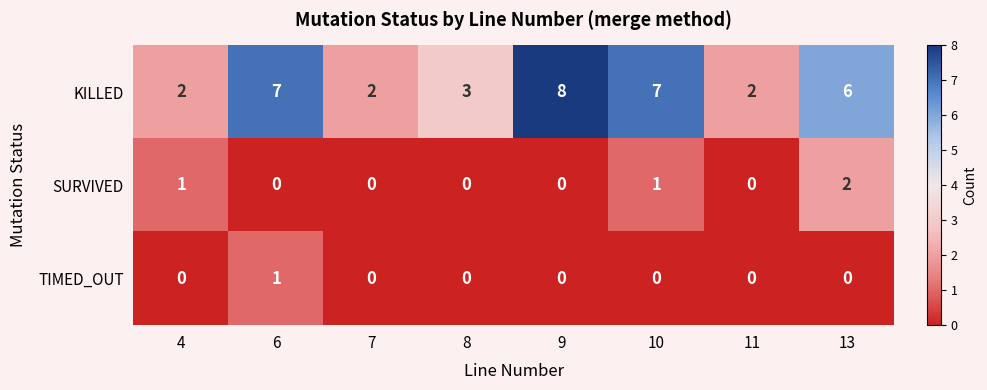

Reading left to right, list all the values displayed in this chart.

KILLED: 2	7	2	3	8	7	2	6
SURVIVED: 1	0	0	0	0	1	0	2
TIMED_OUT: 0	1	0	0	0	0	0	0